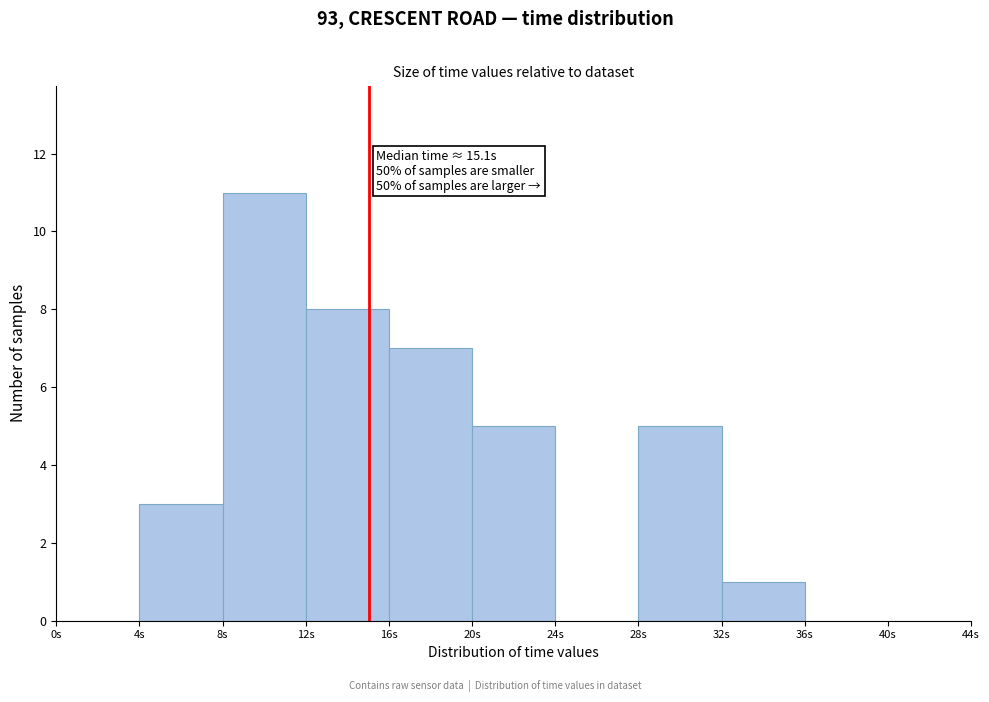

Which range on the x-axis has the tallest bar?

8 to 12